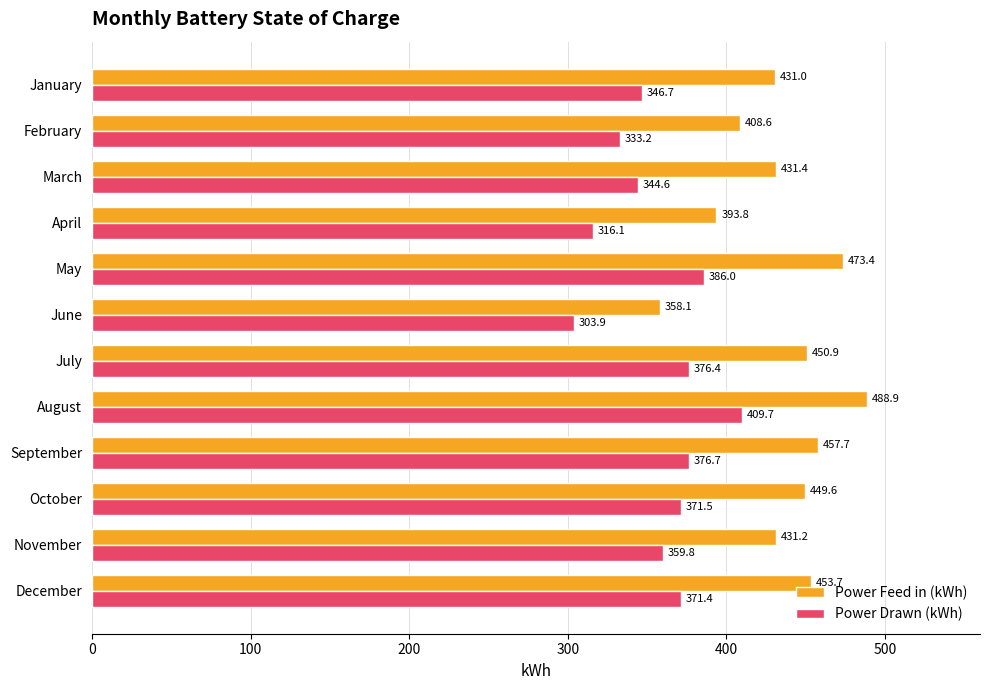

How many data points in Power Drawn (kWh) are above 371?

6